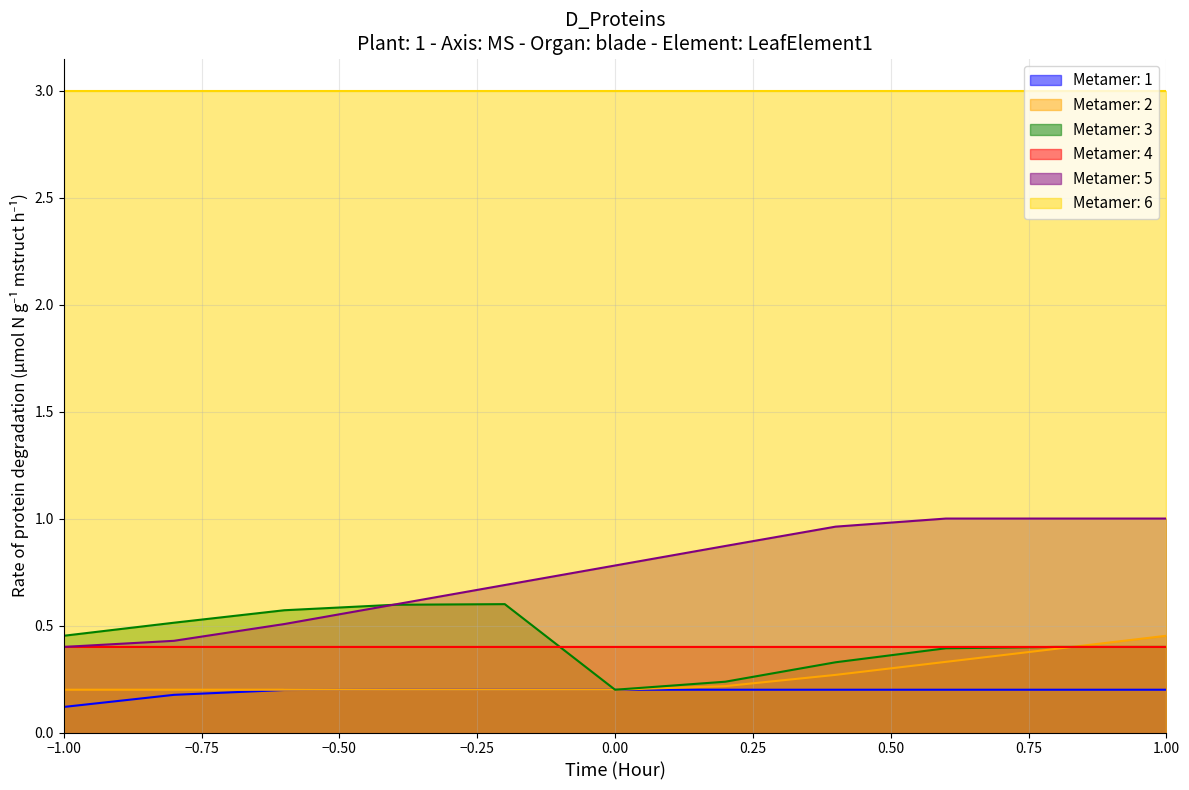

True or false: Metamer: 5 and Metamer: 2 intersect in this chart.

False